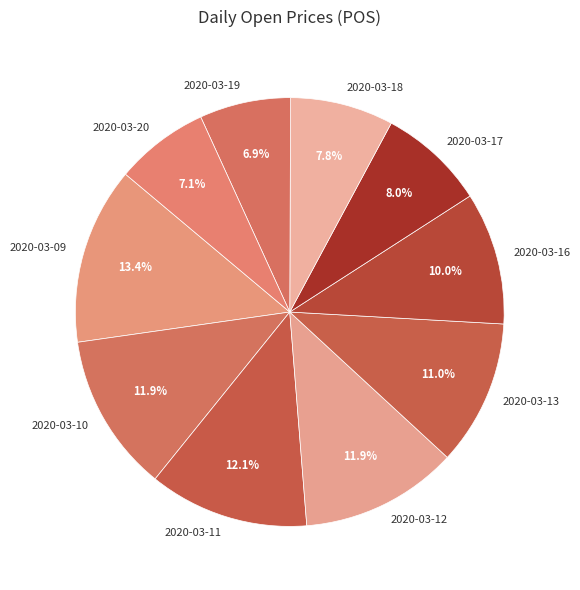

How much of the chart is everything except 2020-03-12?

88.1%